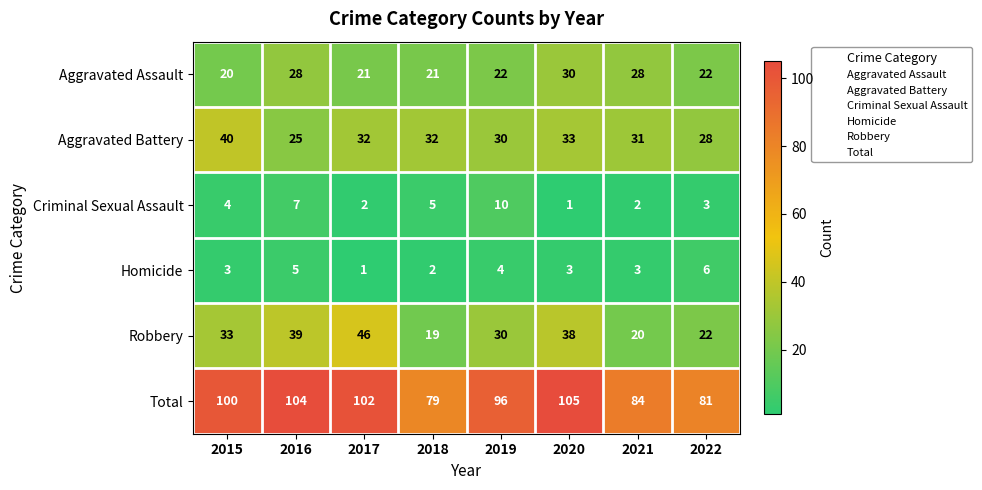

What is the sum of the Homicide values at 2018 and 2022?

8